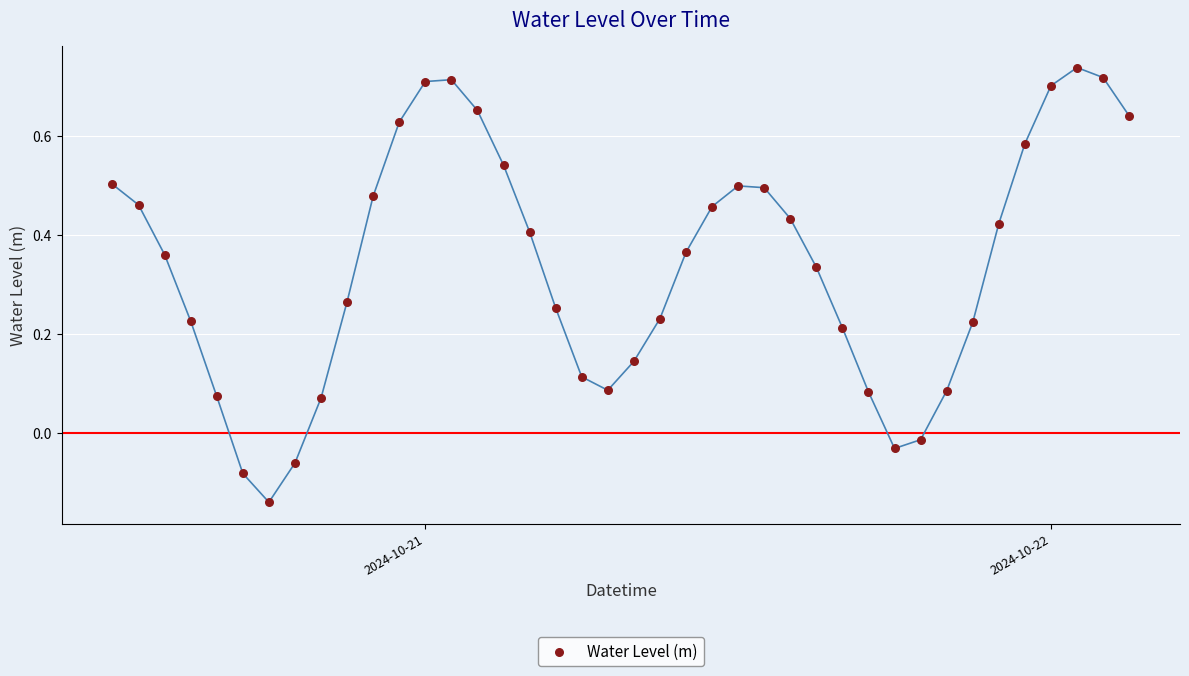

What is the range of Y values (max minus min)?

0.9